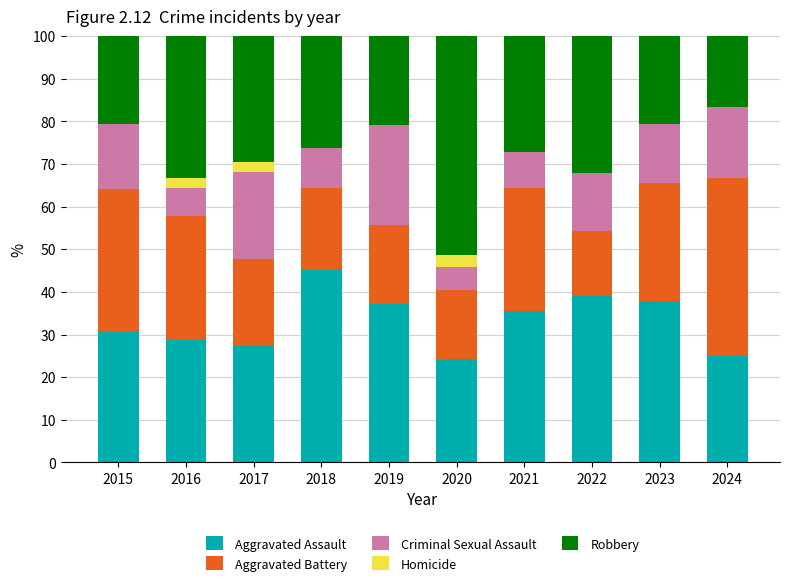

What is the total value across all series at 2016?

100.0